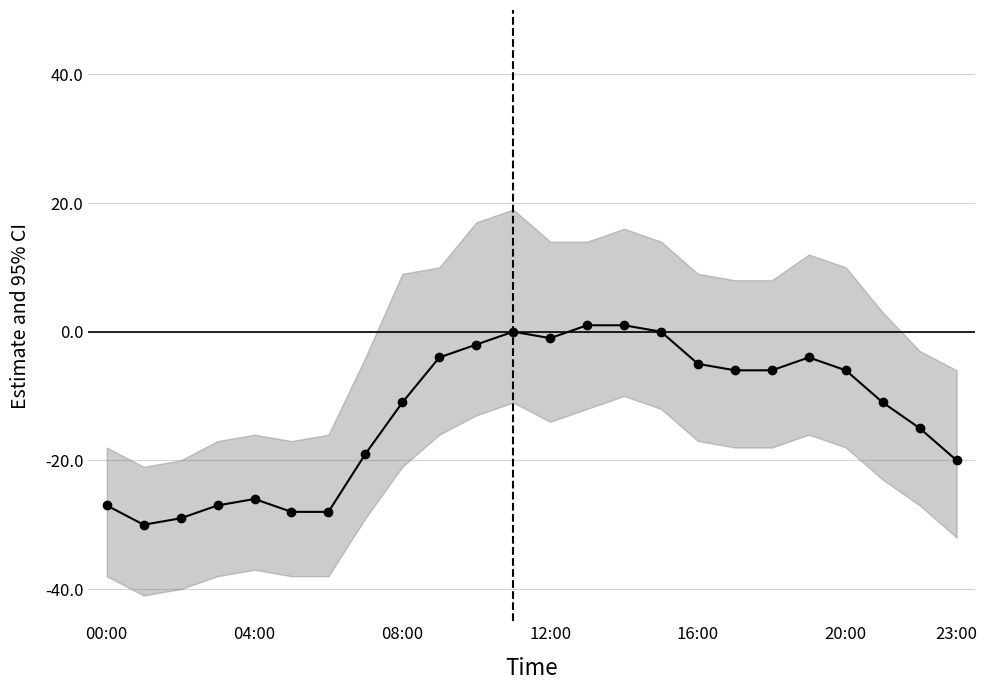

What is the difference between the maximum and minimum values in the Measured (kW) series?

31